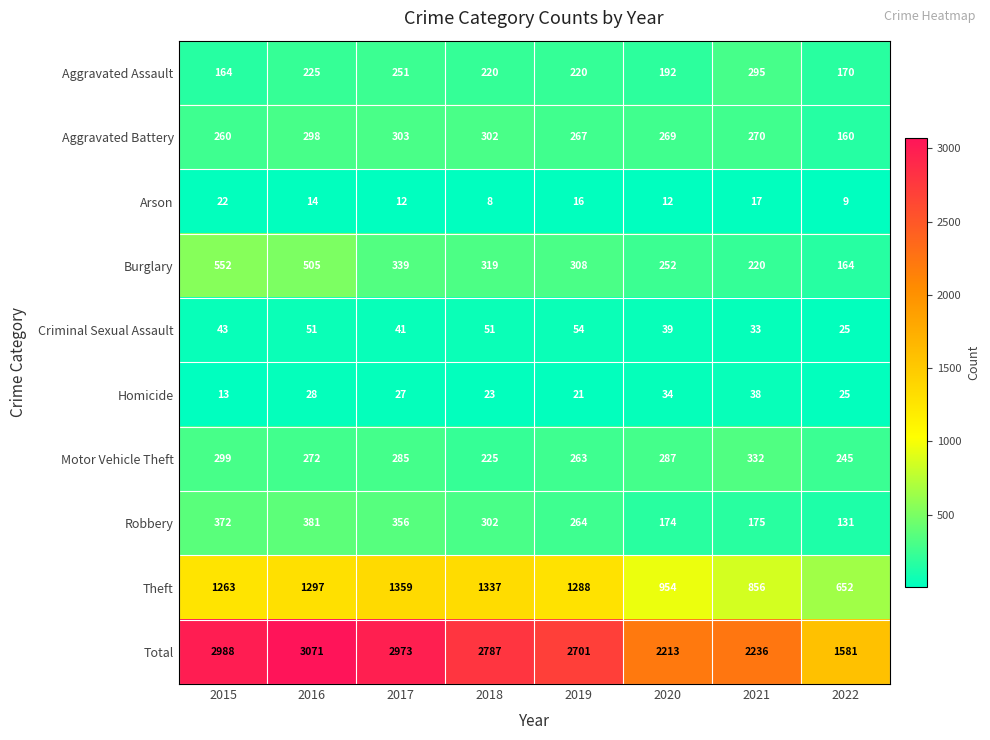

What is the sum of all Motor Vehicle Theft values?

2208